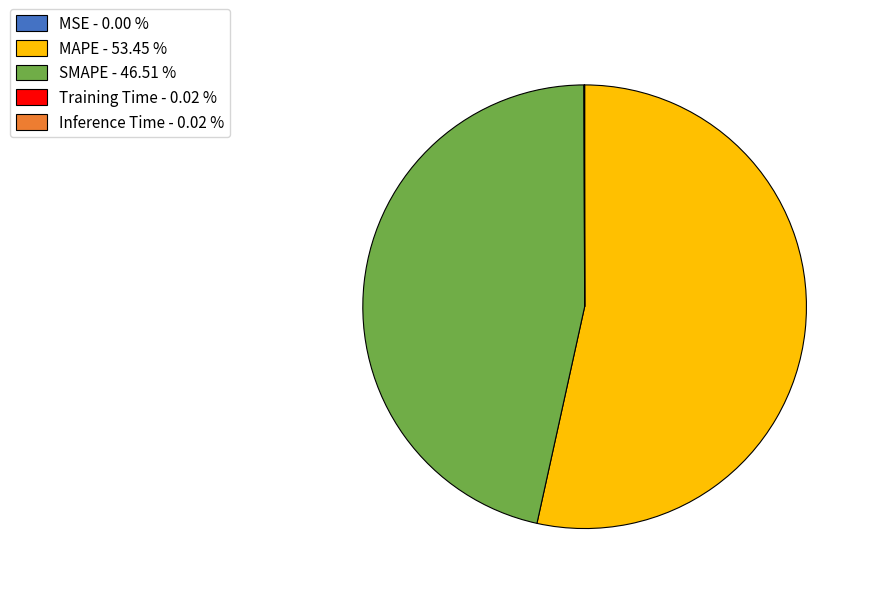

Does any single category account for the majority?

Yes